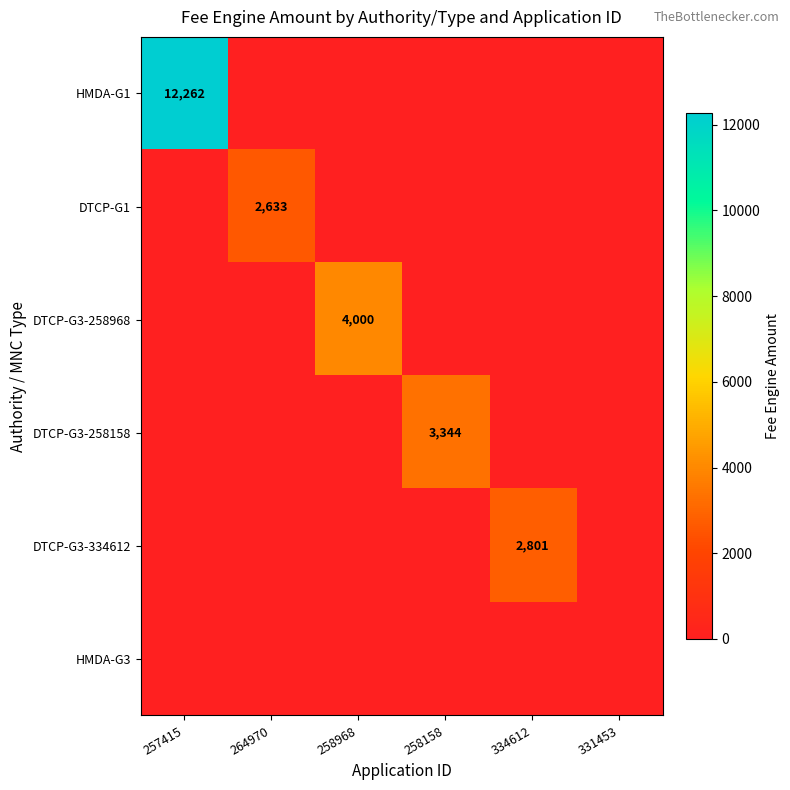

Which series changed the most between 258158 and 334612?

DTCP-G3-258158